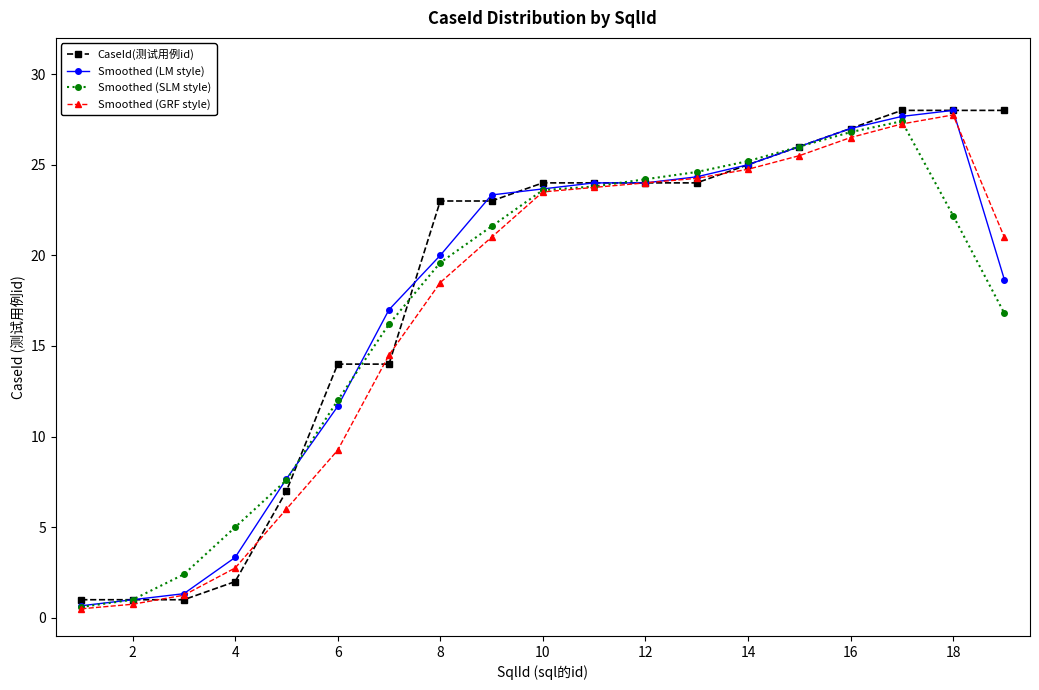

Is this an area chart (filled region under the line)?

No